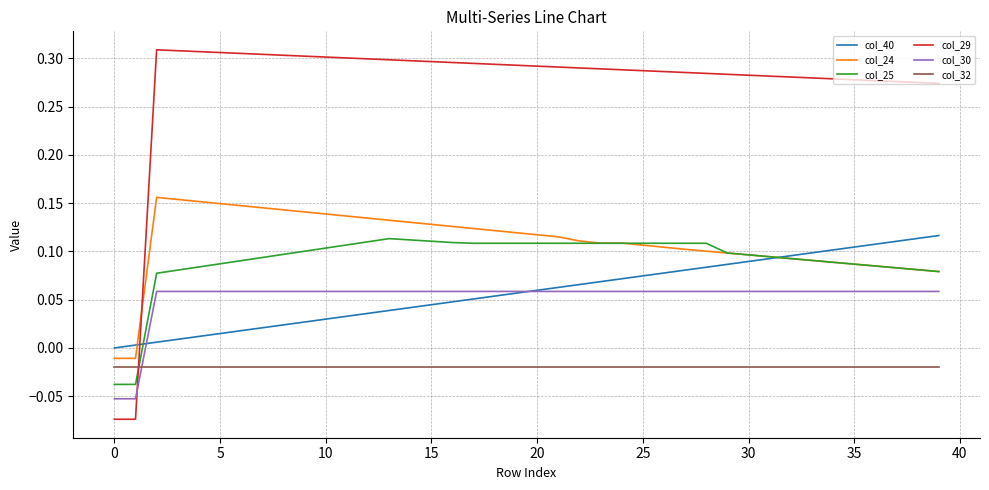

Which series has the largest total across all categories?

col_29